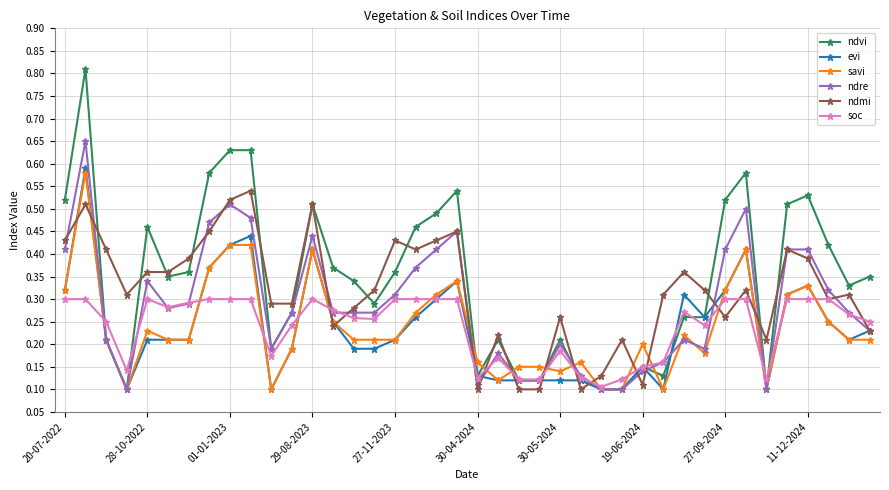

Which series has the largest range (max minus min)?

ndvi